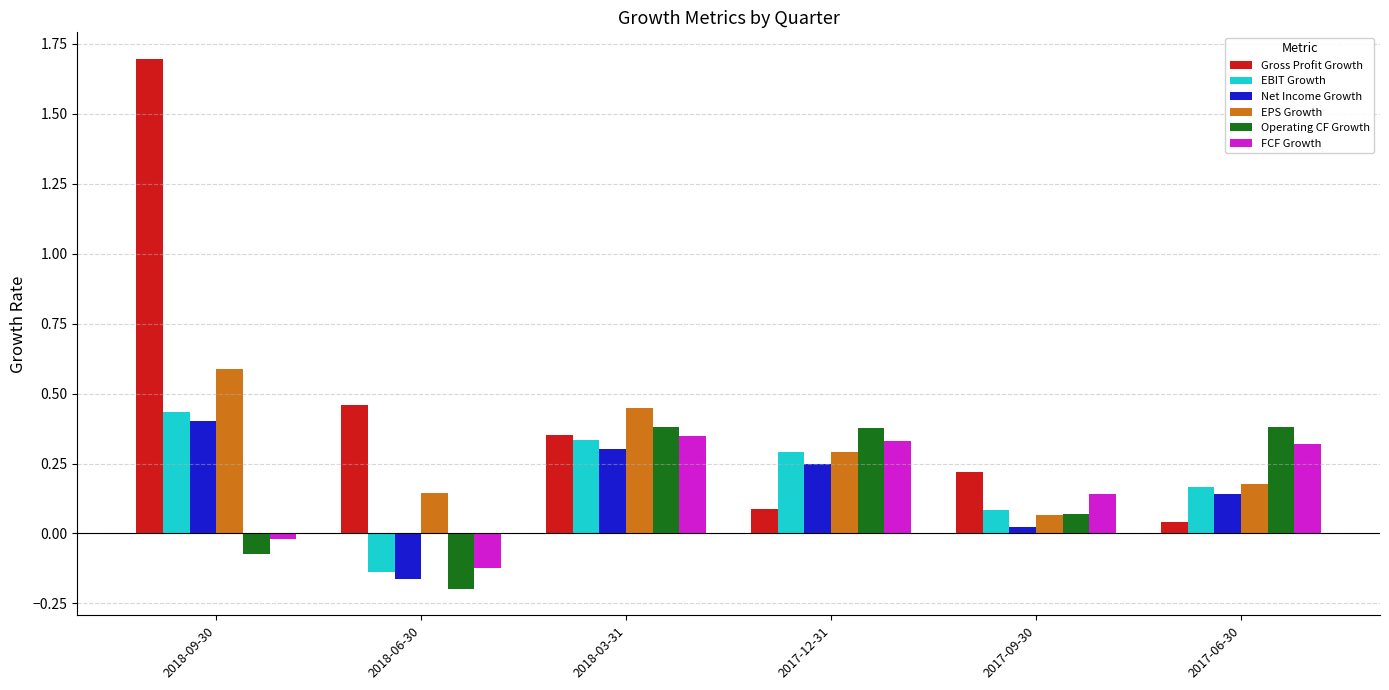

What position from the left is 2017-06-30?

6